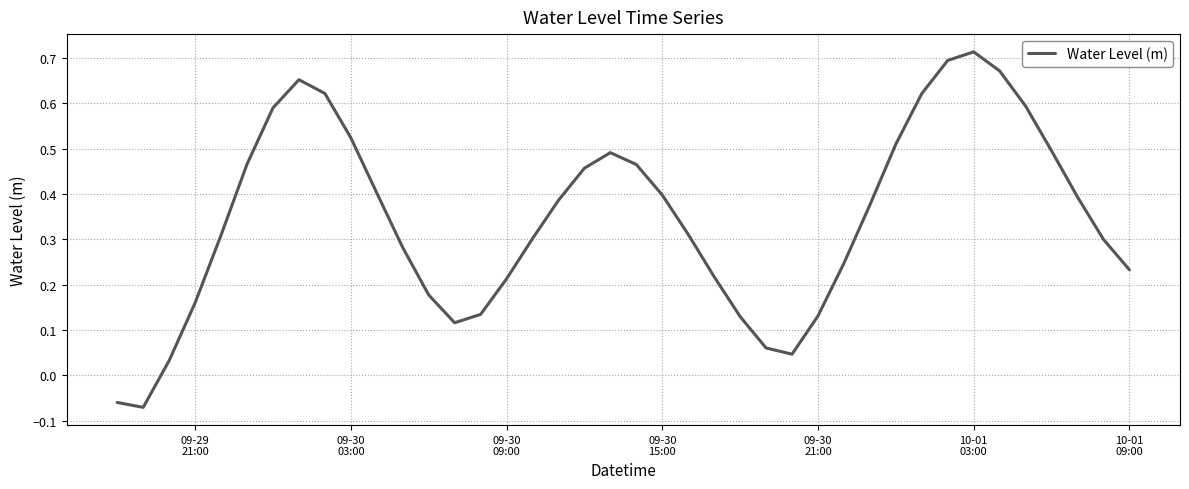

True or false: the data has more than 2 interior local peaks.

True